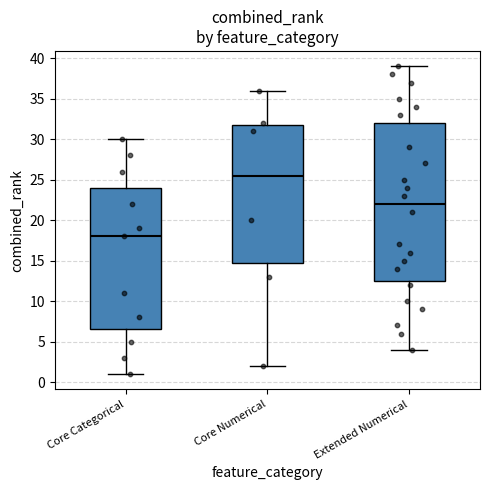

Which box is the tallest, from its lower edge to its upper edge?

Extended Numerical